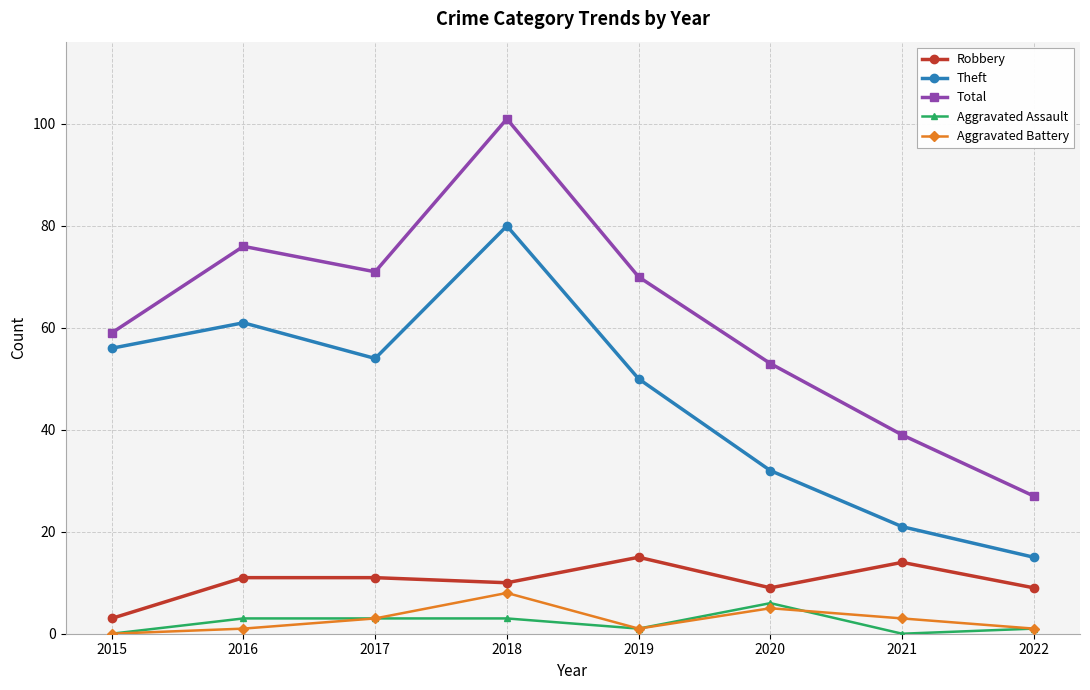

True or false: Aggravated Assault and Total intersect in this chart.

False